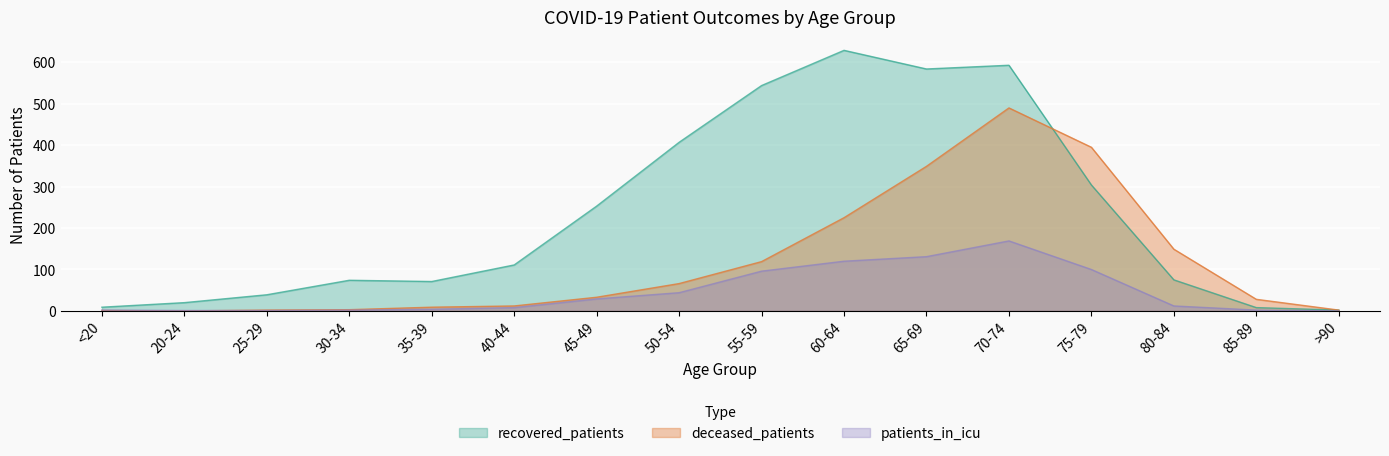

How many lines are shown in the chart?

3